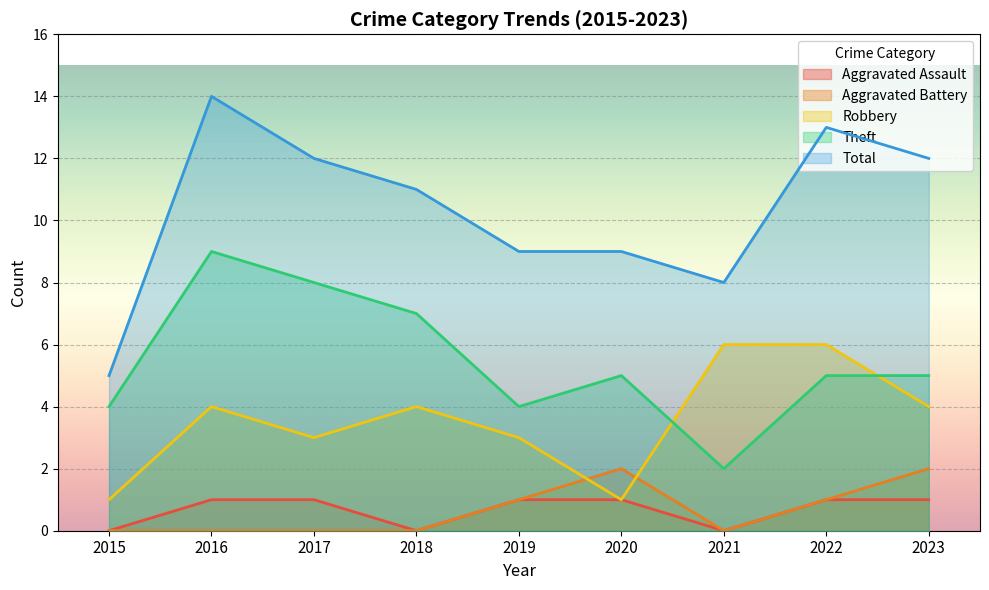

List the labels in order of Total value, largest first.

2016, 2022, 2017, 2023, 2018, 2019, 2020, 2021, 2015